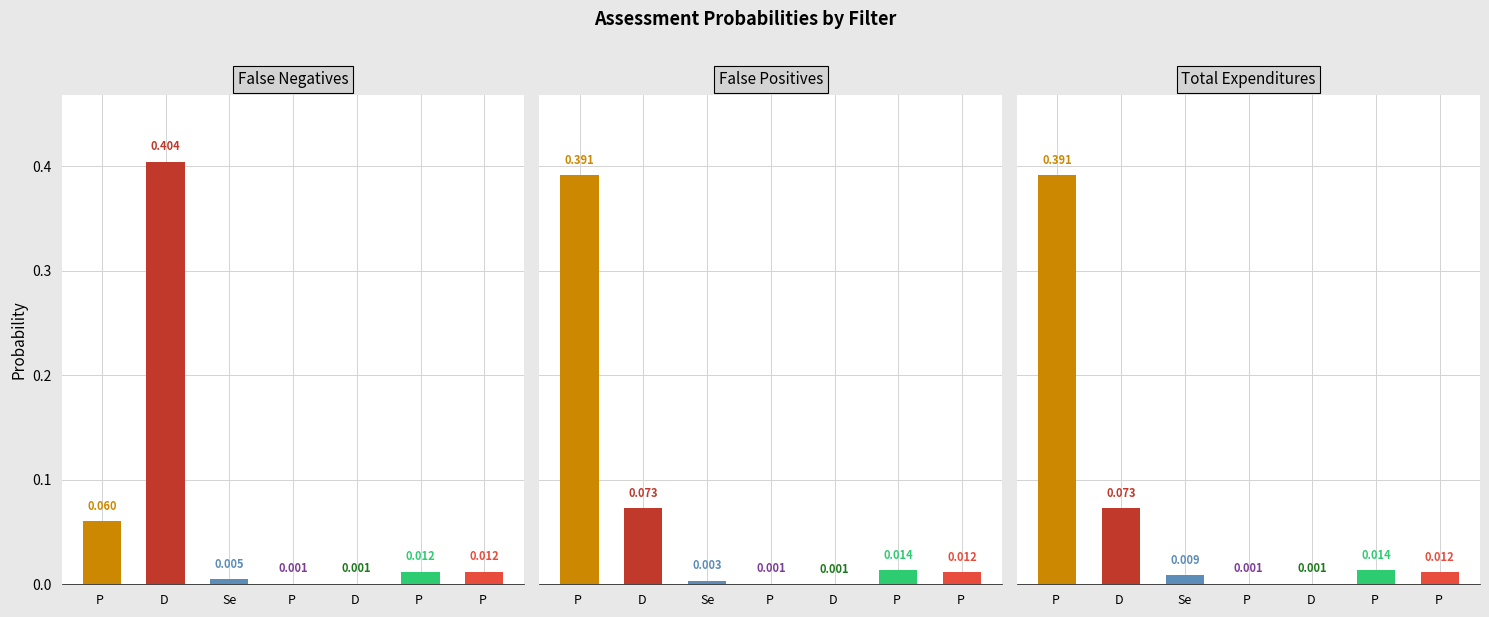

What is the difference between the maximum and minimum values in the Total Expenditures series?

0.4